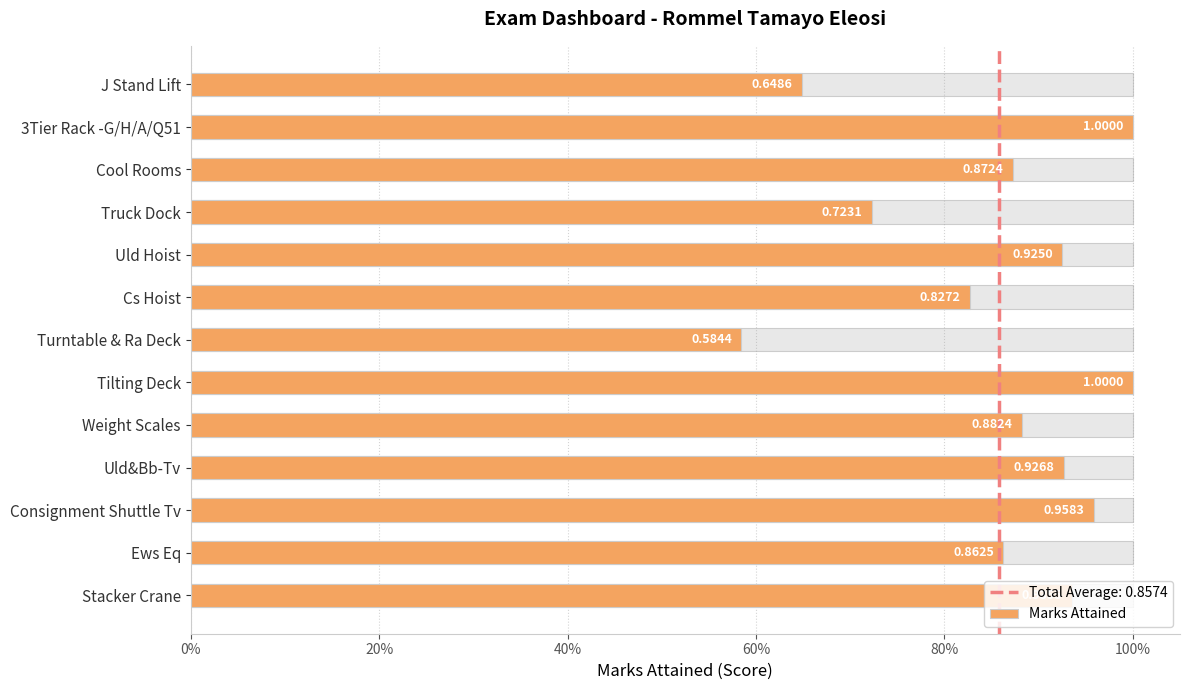

What is the difference between the values at Uld Hoist and 3Tier Rack -G/H/A/Q51?

0.1